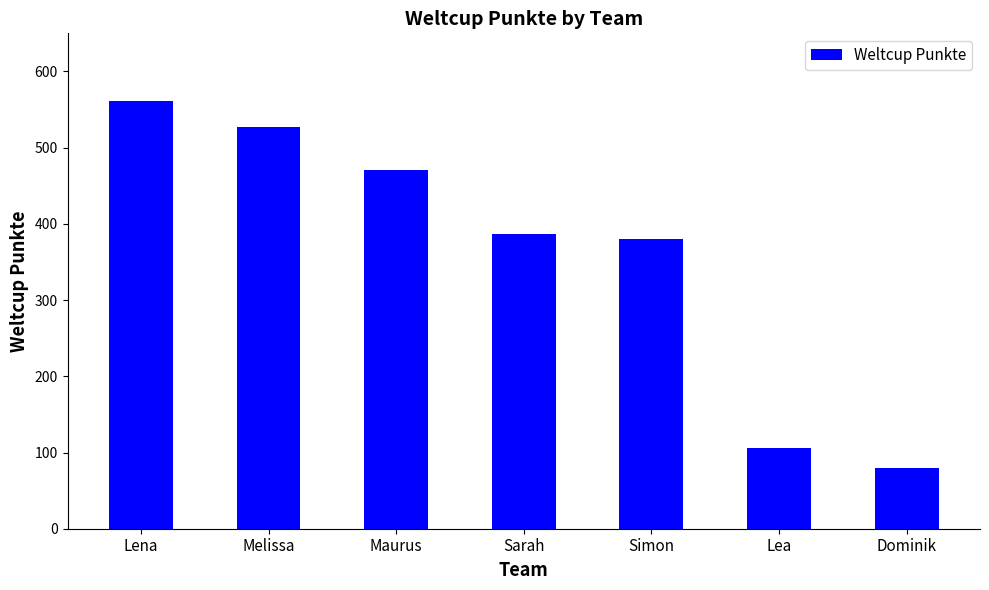

At which label does the data first exceed 387?

Lena